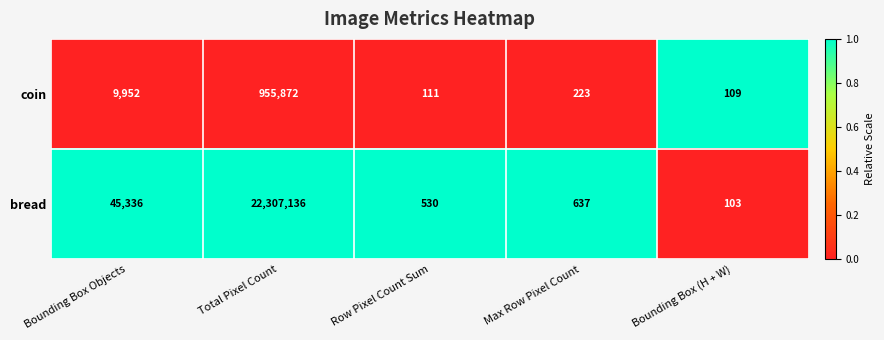

Which series has the largest range (max minus min)?

bread